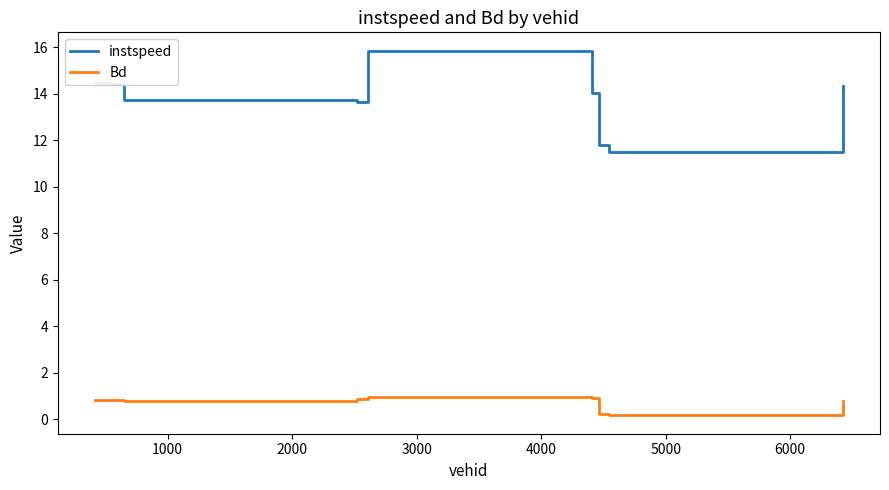

What is the greatest value displayed?

15.9